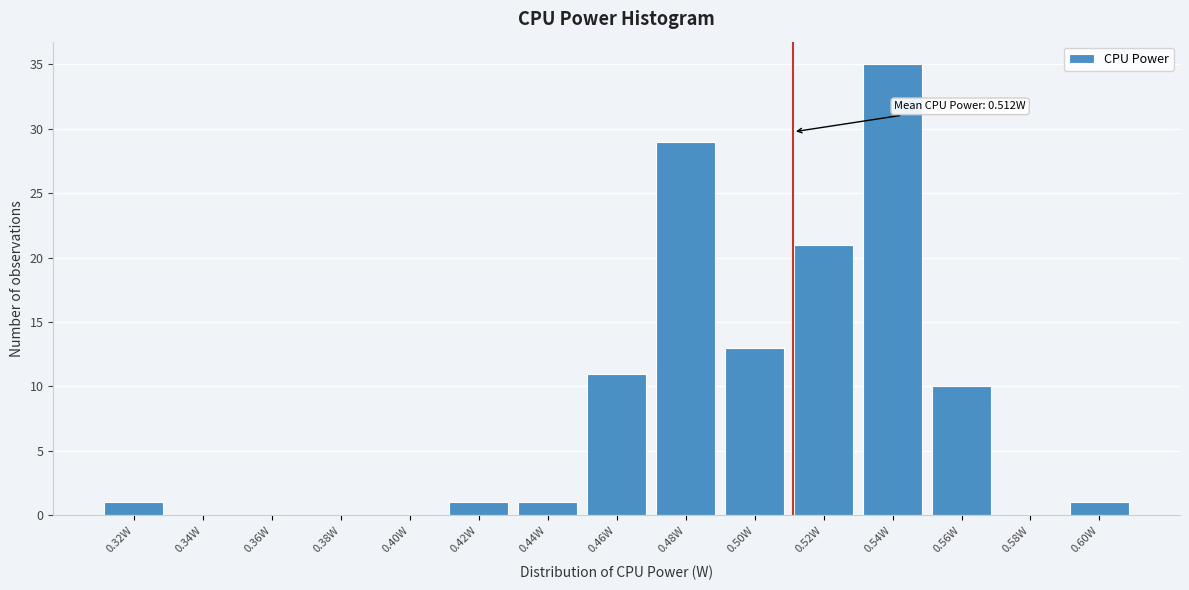

Reading right to left, extract all data points from this chart.

0.60W=1	0.58W=0	0.56W=10	0.54W=35	0.52W=21	0.50W=13	0.48W=29	0.46W=11	0.44W=1	0.42W=1	0.40W=0	0.38W=0	0.36W=0	0.34W=0	0.32W=1